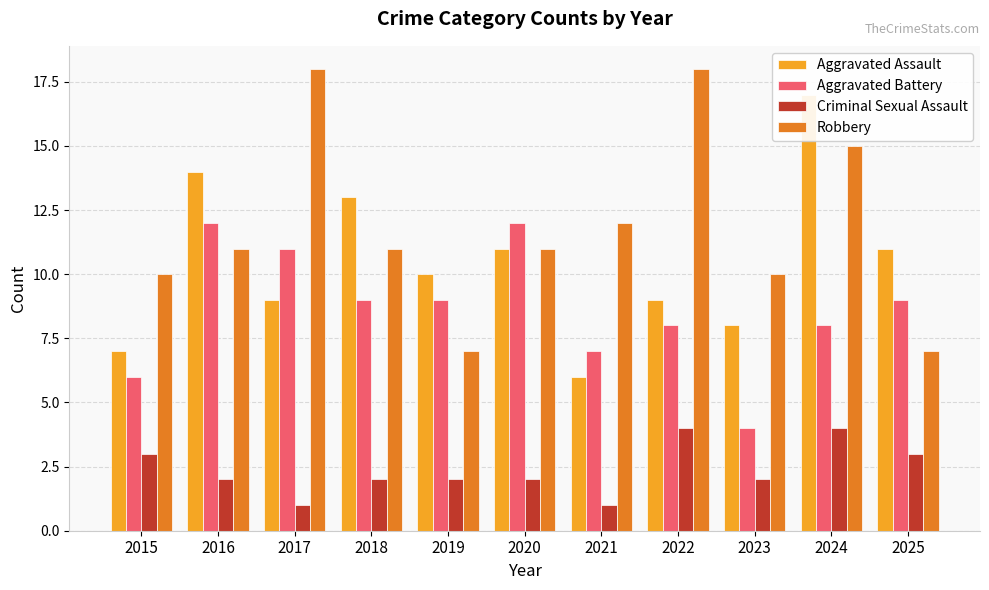

What are all the series names shown in the legend?

Aggravated Assault, Aggravated Battery, Criminal Sexual Assault, Robbery